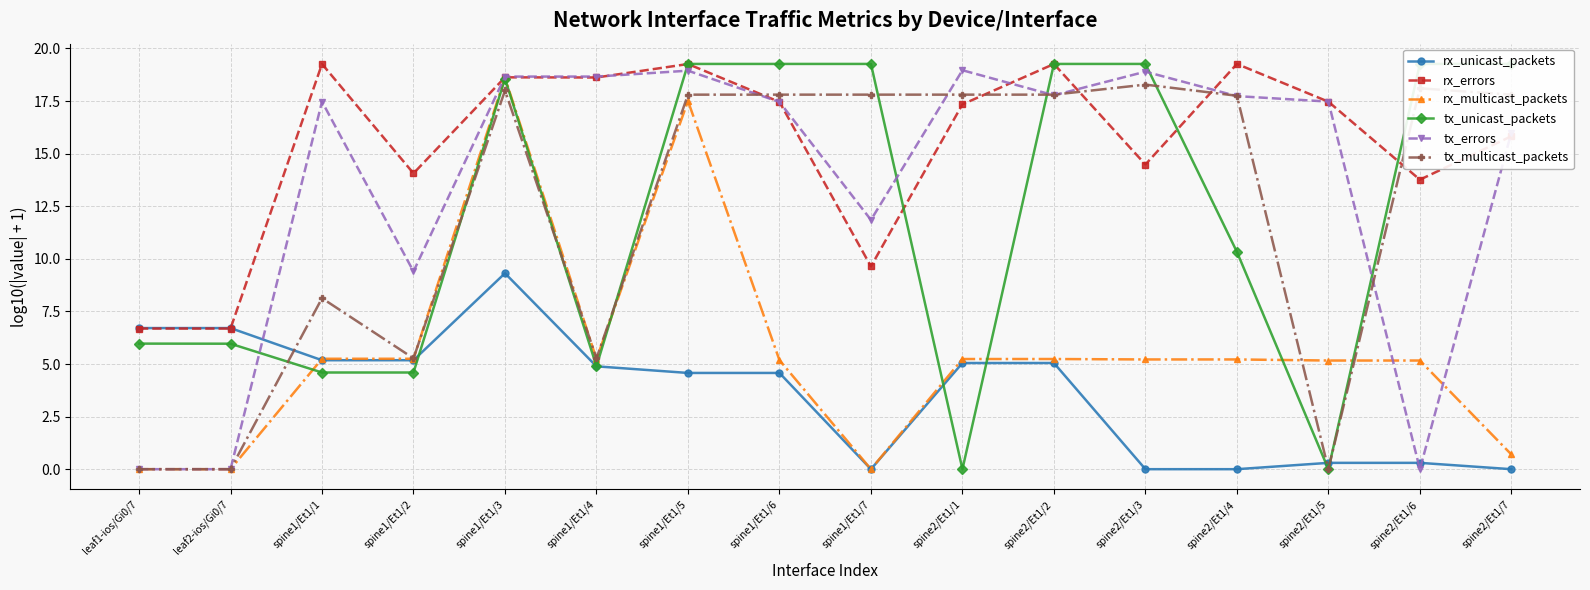

What is the label of the 6th point from the right?

spine2/Et1/2